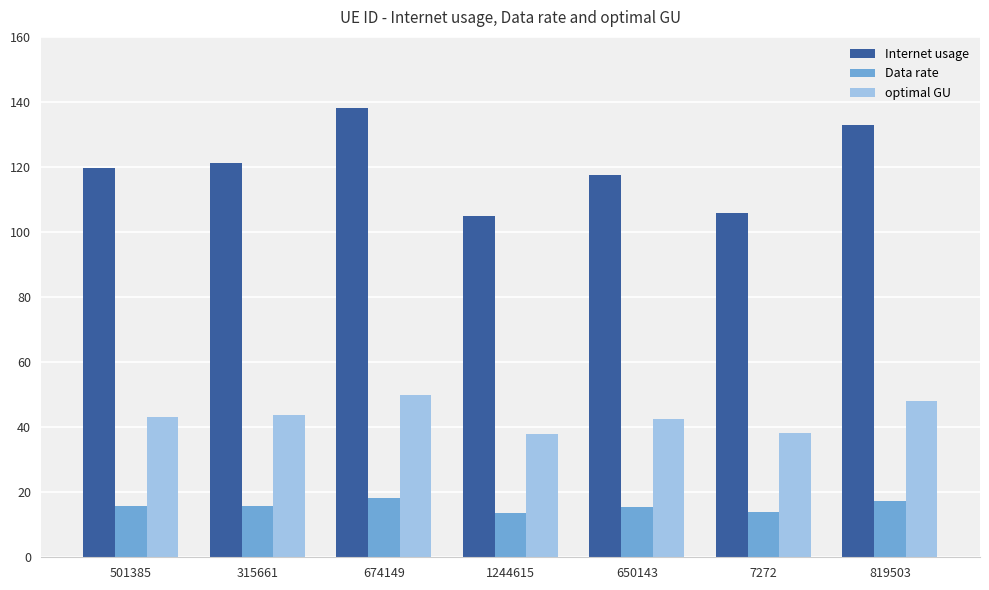

The optimal GU series shows 11.3 at 501385. True or false?

False